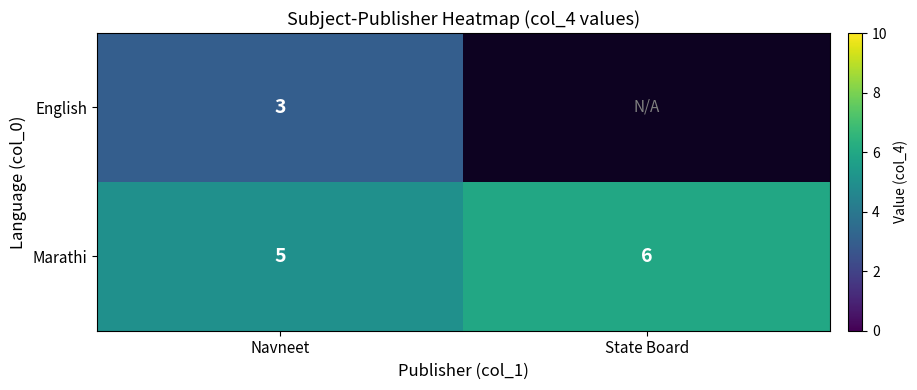

List the labels in order of Marathi value, largest first.

State Board, Navneet